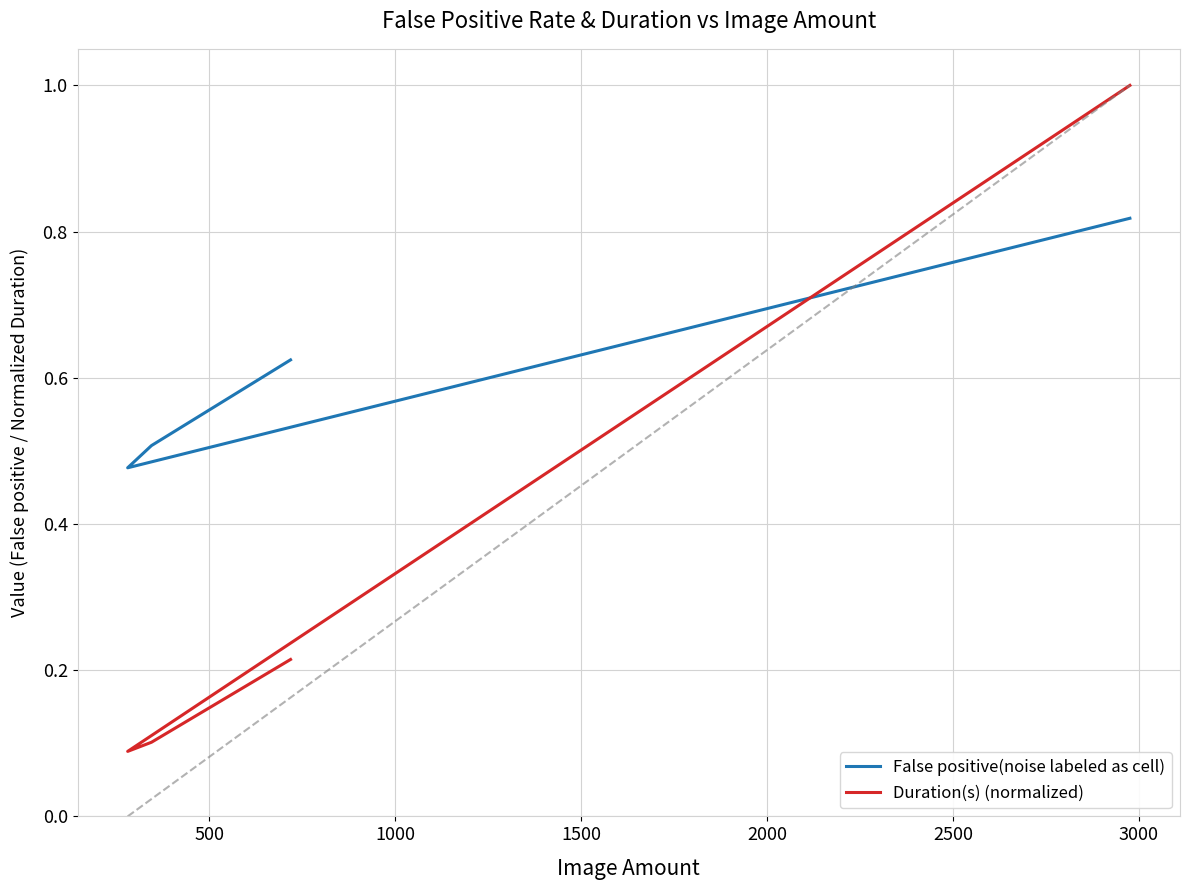

What is the difference between the maximum and second lowest values in the False positive(noise labeled as cell) series?

0.3